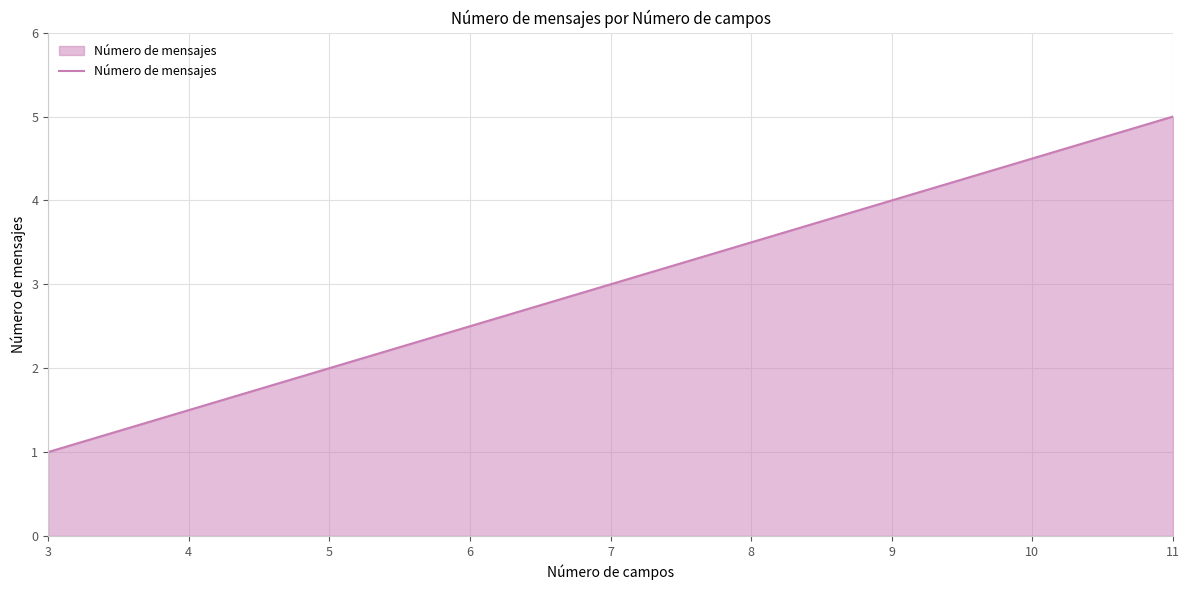

True or false: the data shows 3 at 7.

True